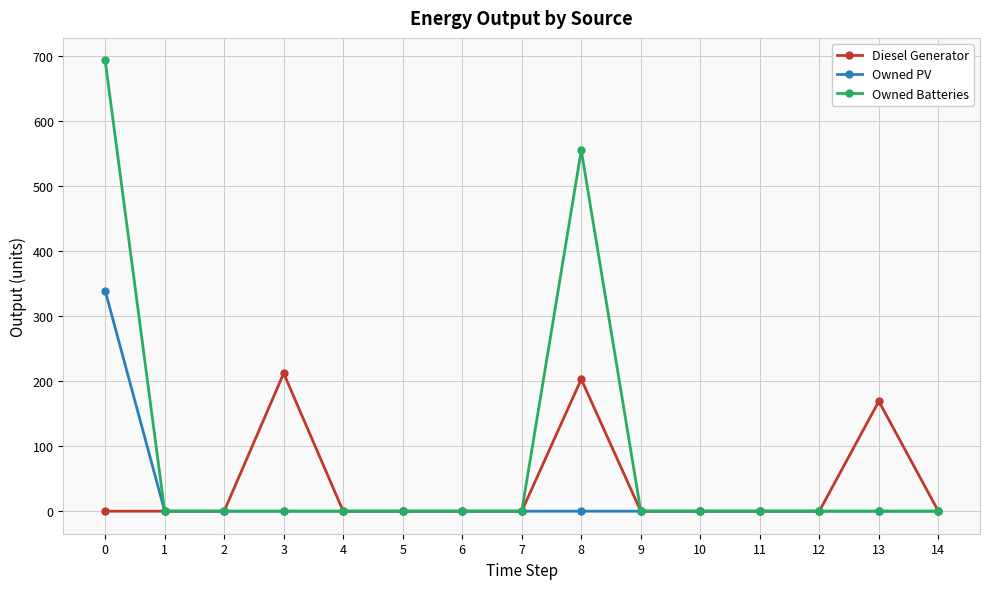

Which series has the largest total across all categories?

Owned Batteries